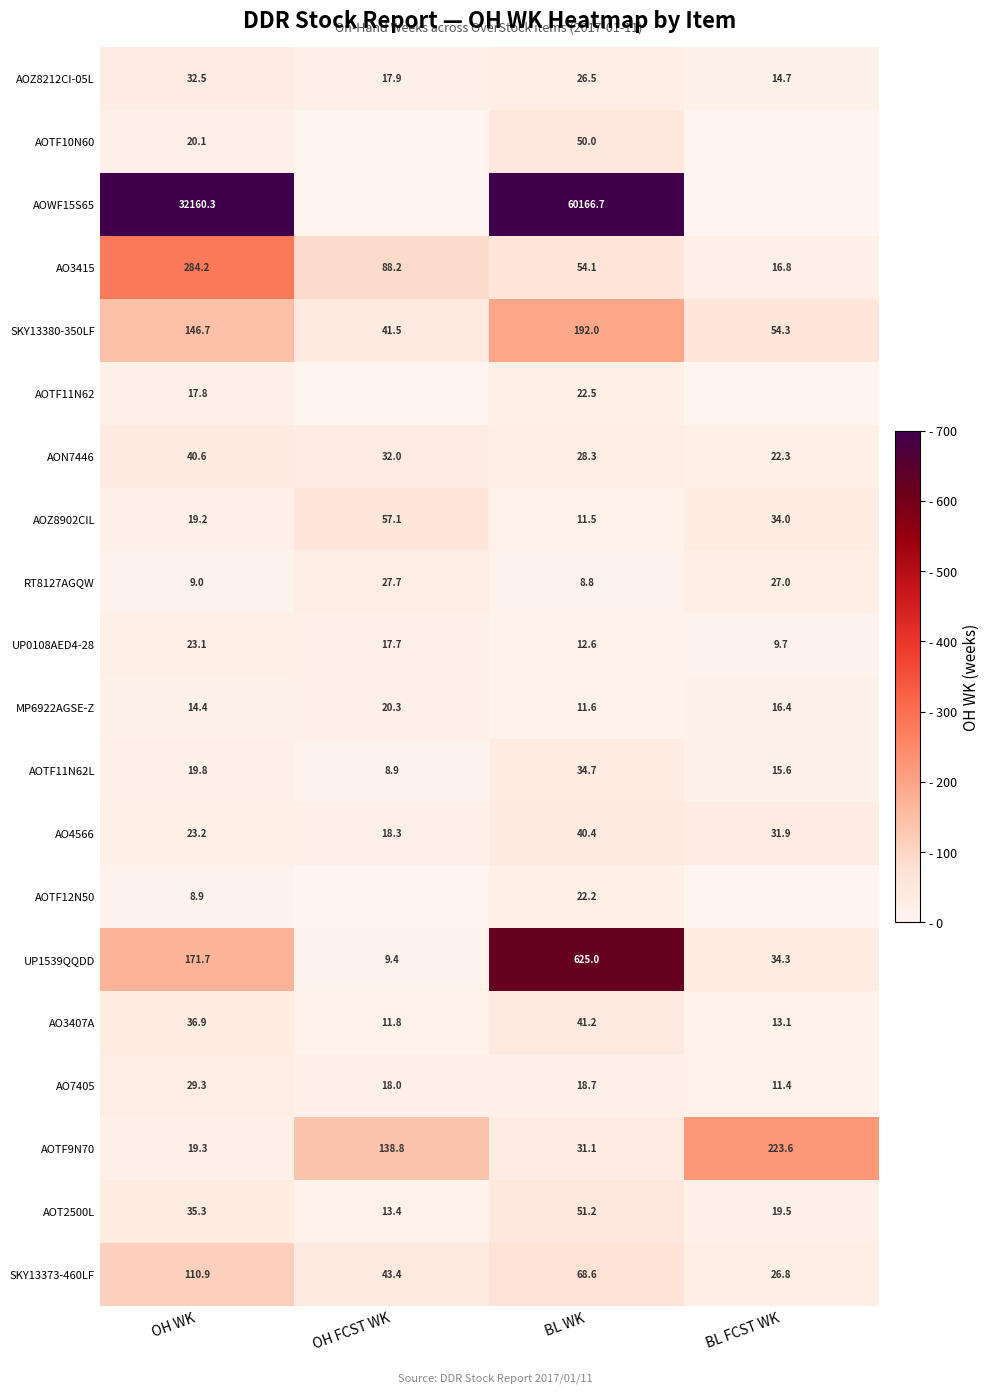

What is the difference between the maximum and minimum values in the AOTF11N62L series?

25.8